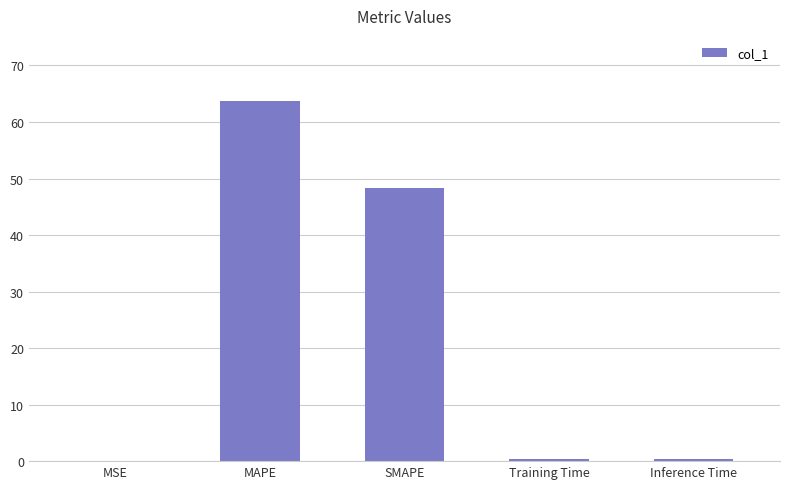

Where is the data nearest to the value 31?

SMAPE